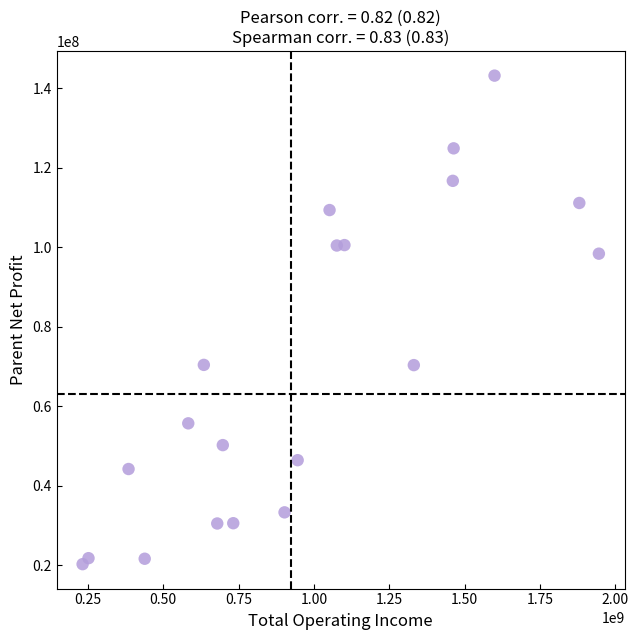

What is the range of X values (max minus min)?

1712542557.9